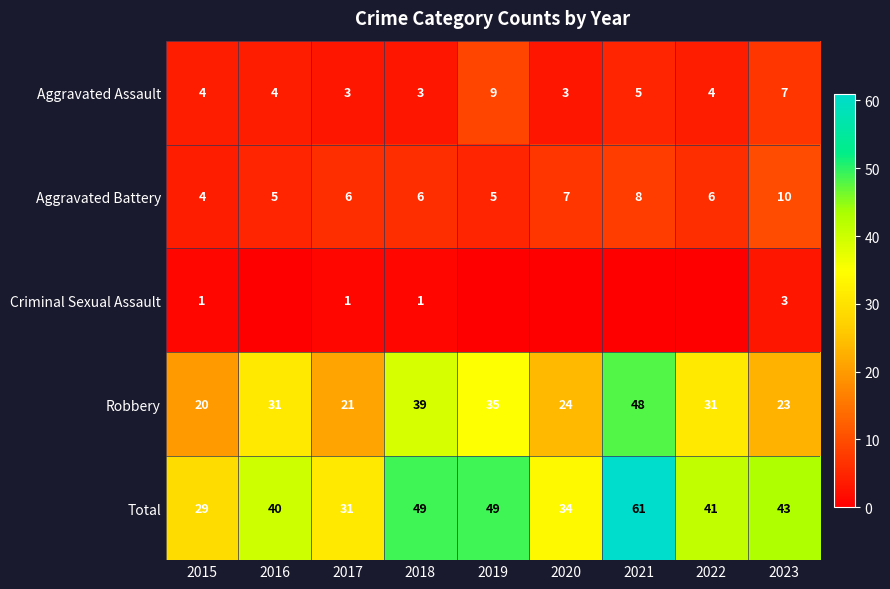

At which label does Aggravated Battery first exceed 6?

2020